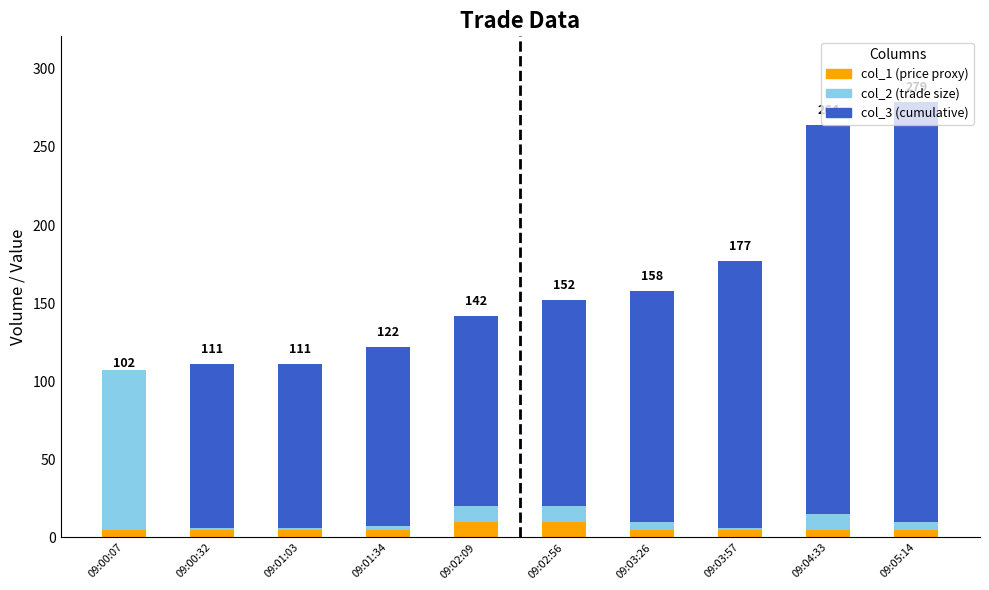

Does the chart contain stacked bars?

Yes